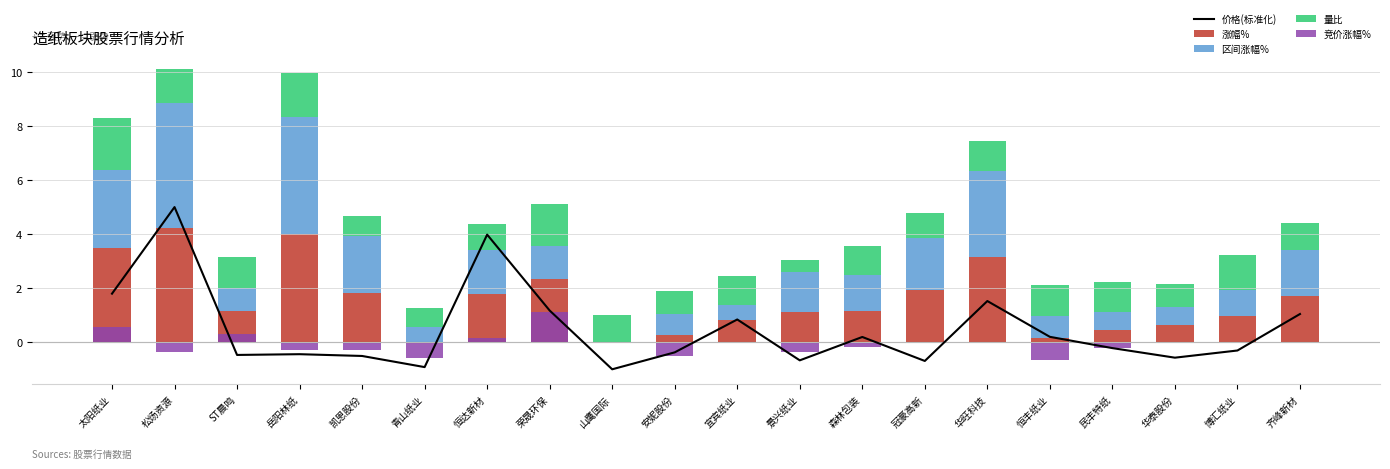

At which label does 价格(标准化) first exceed 0?

太阳纸业